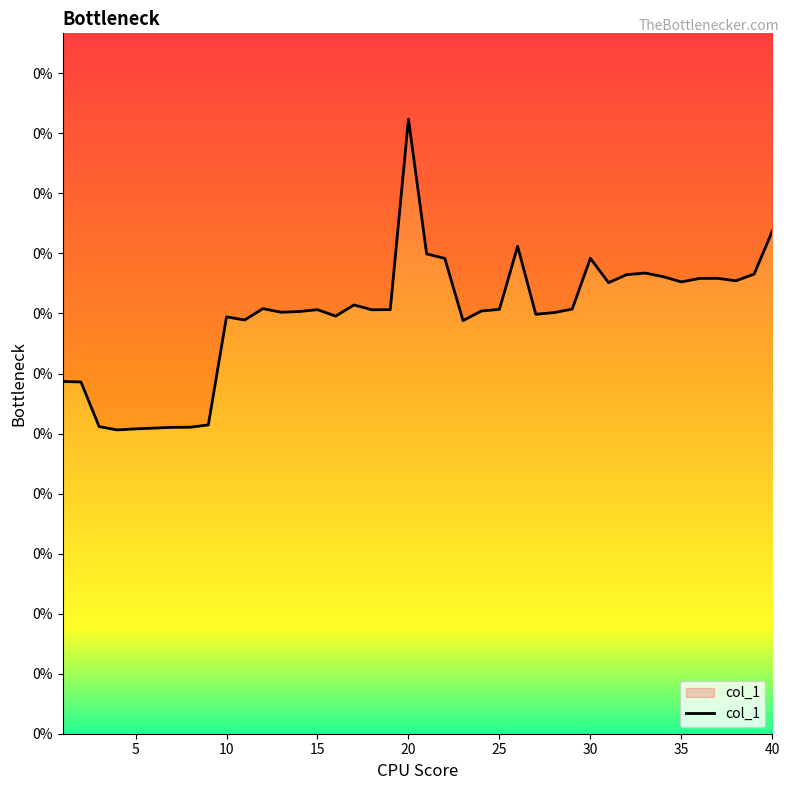

The chart shows a value of 0.0 at 6. True or false?

True